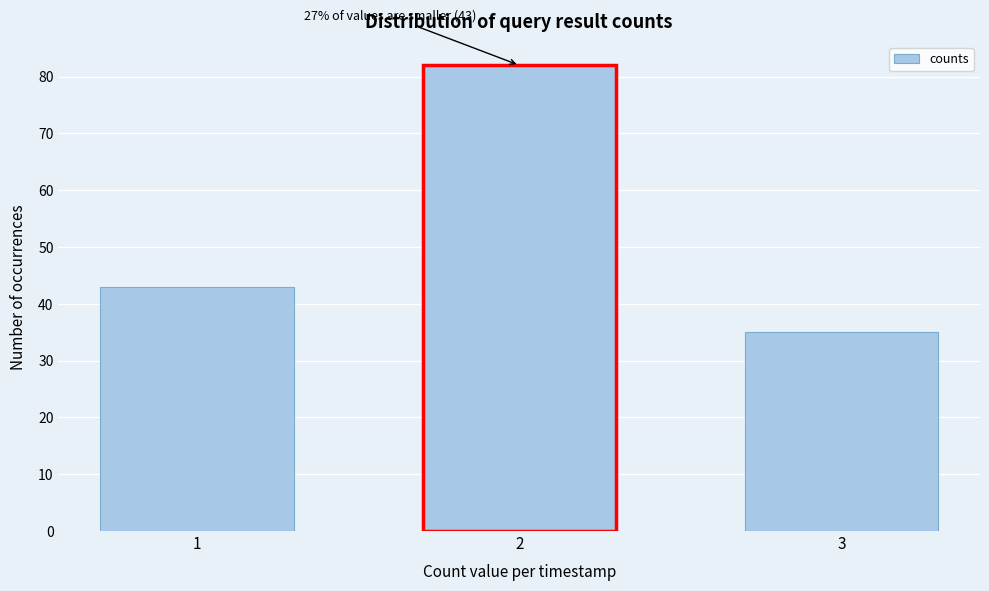

Reading left to right, list all the values displayed in this chart.

1=43	2=82	3=35